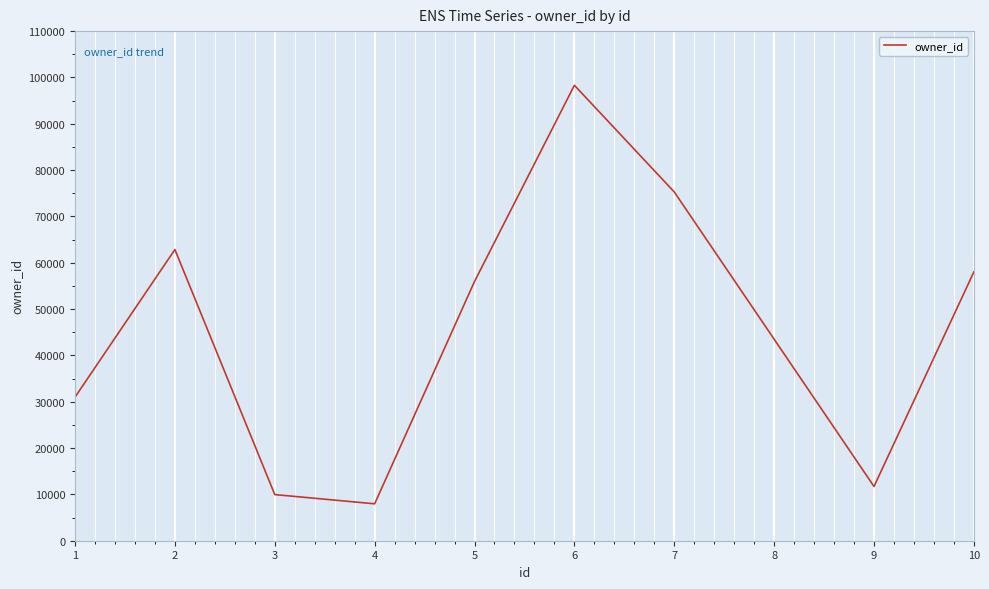

At which category does the data reach its first local peak?

2